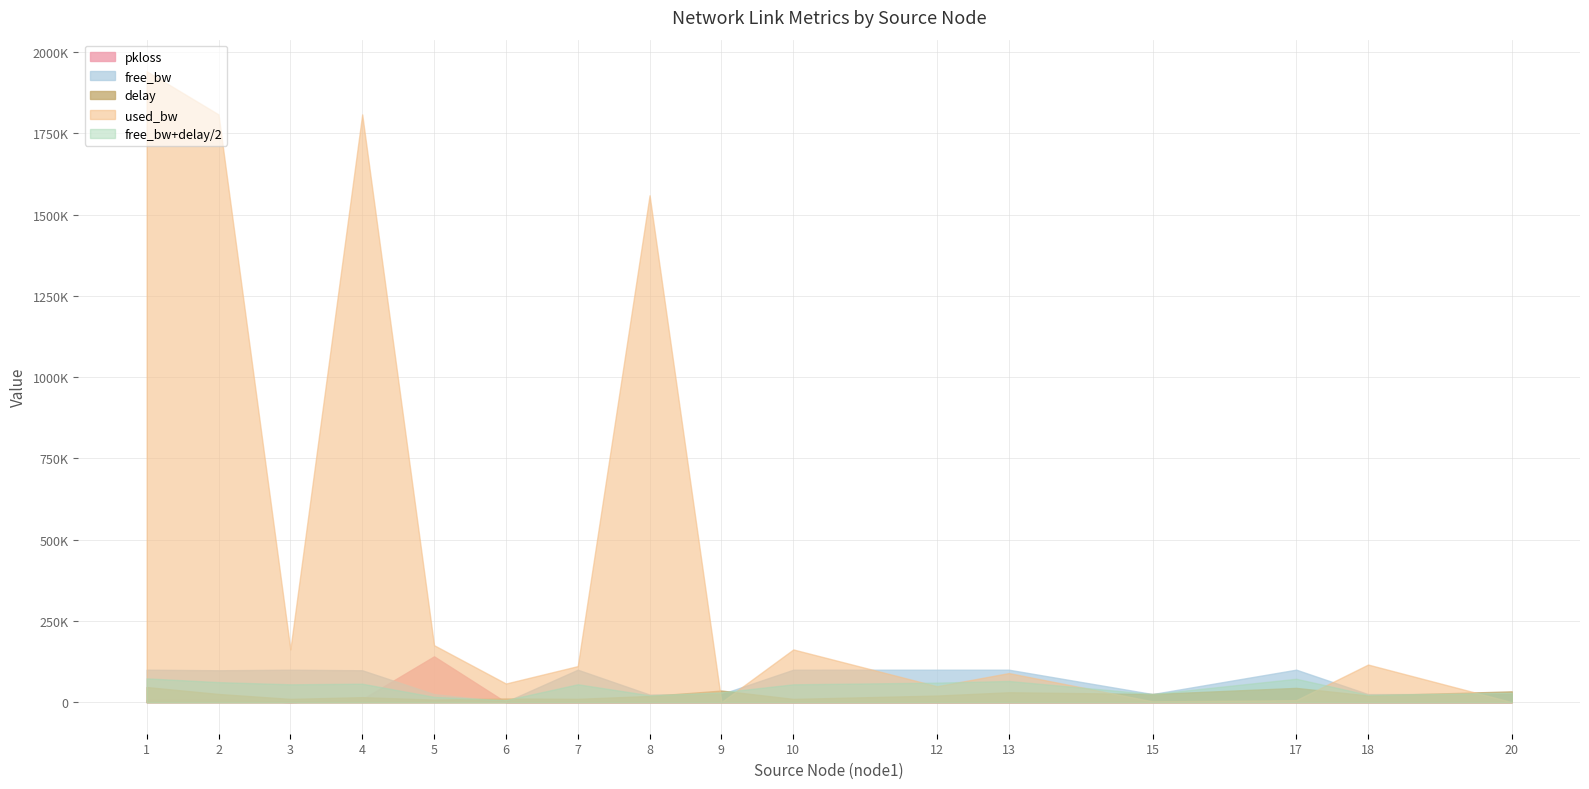

How many categories are shown in the chart?

16